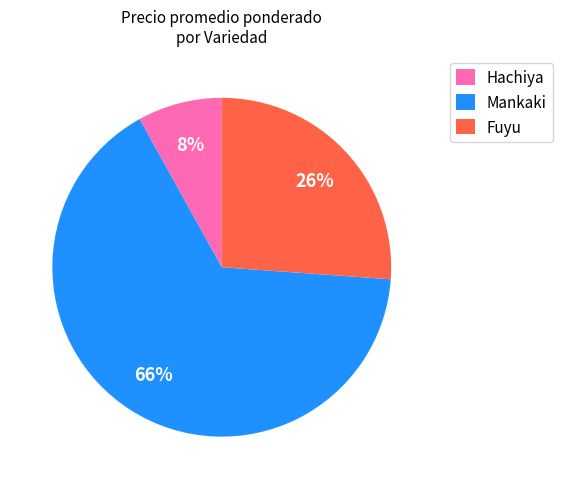

To the nearest percent, what is the difference between the largest and smallest slice percentages?

58%